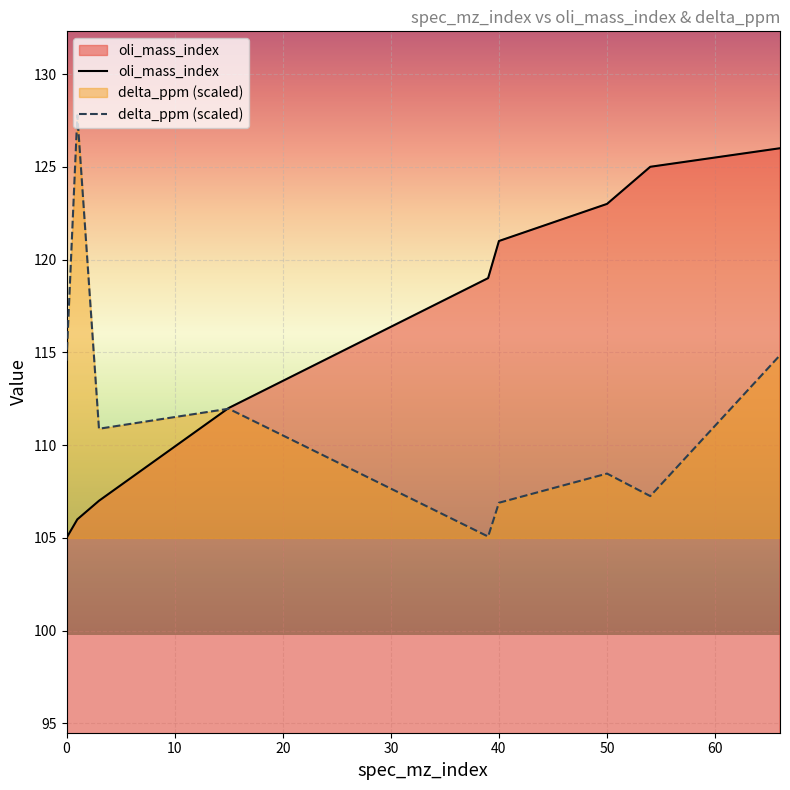

How many values in the oli_mass_index series exceed 119?

4